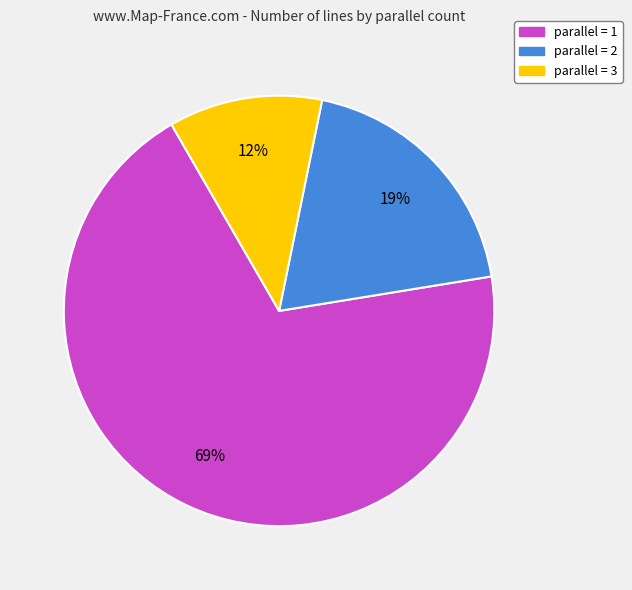

Is there a majority slice in this chart?

Yes